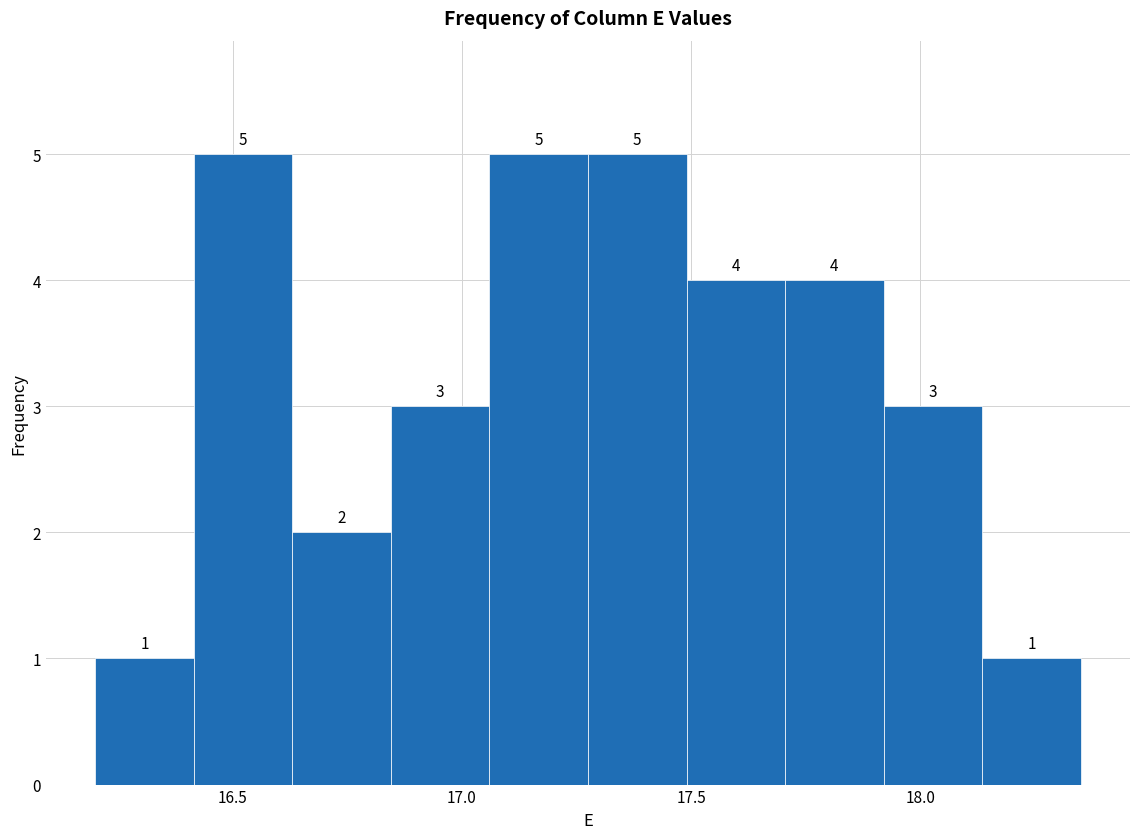

How tall is the bar that spans 16.200 to 16.415 on the x-axis? The bar edges are not printed on the chart, so give them approximately, as read against the axis.

1